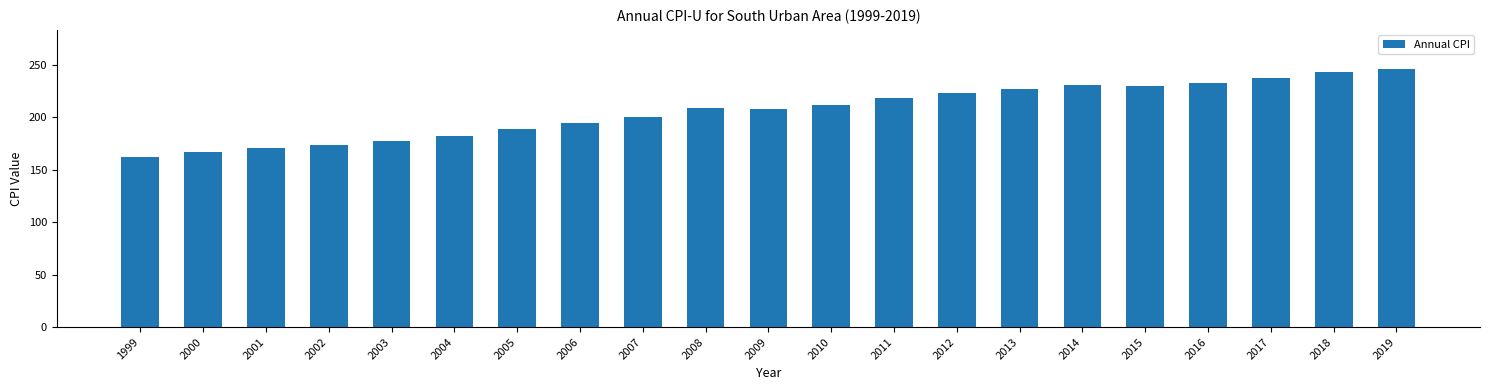

What is the sum of the values at 2017 and 2016?

470.1